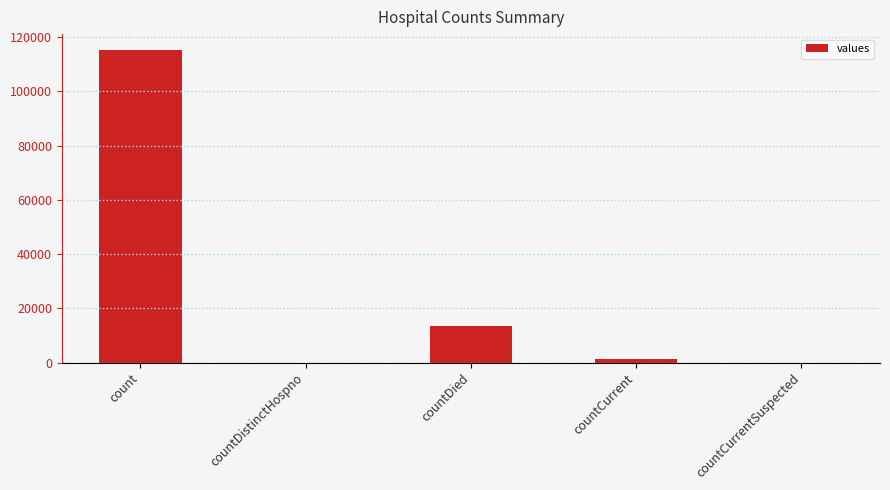

Reading left to right, extract all data points from this chart.

count=115379	countDistinctHospno=0	countDied=13343	countCurrent=1383	countCurrentSuspected=0